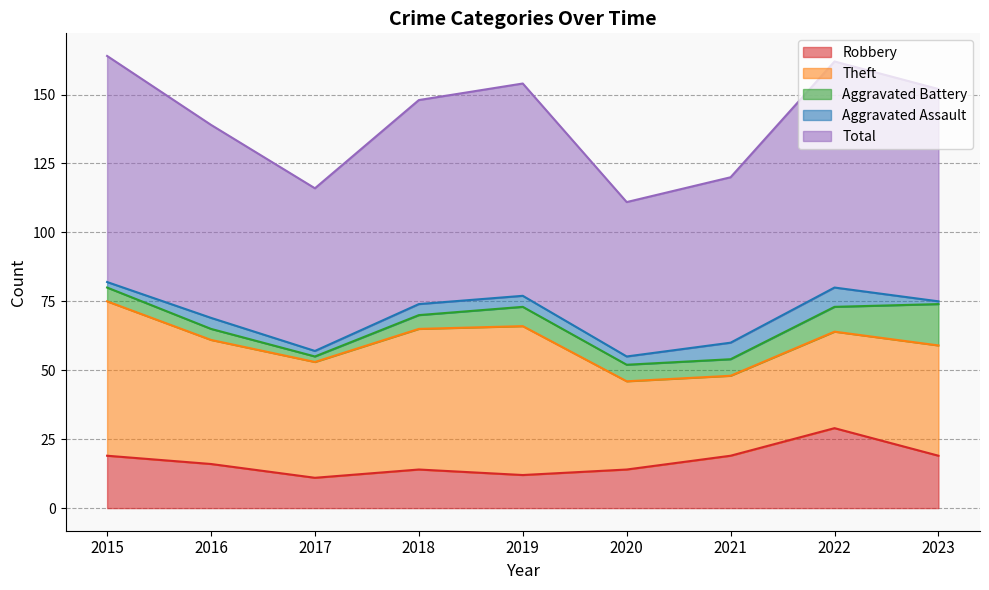

Does the chart display data point markers on the line(s)?

No